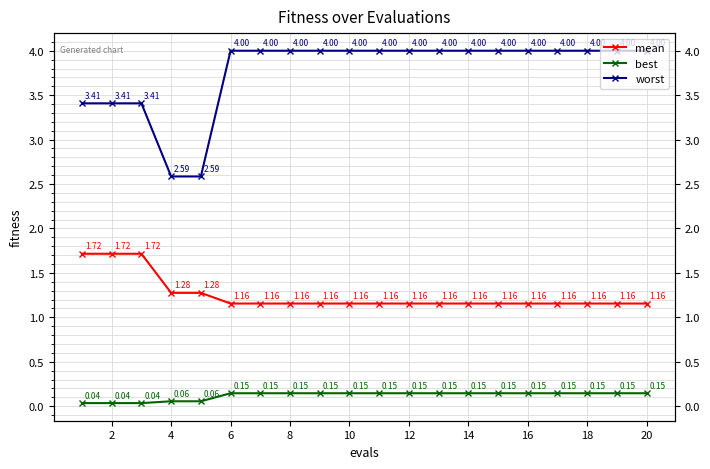

Which has a higher value, 4 or 16?

4